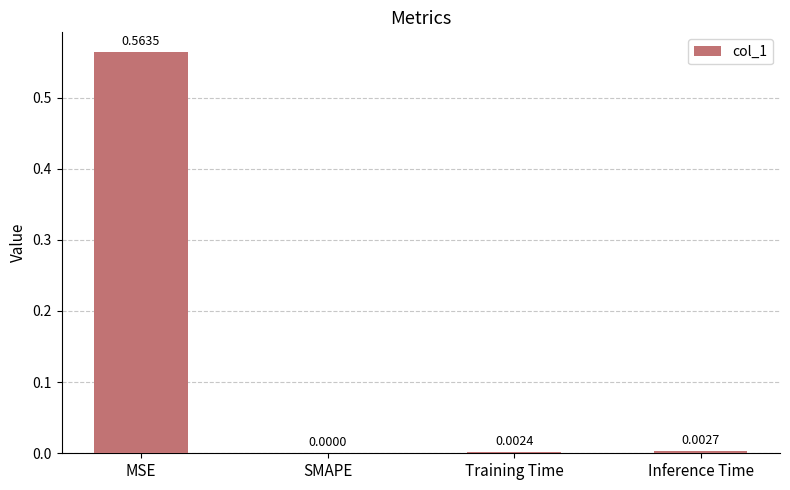

Which category has the highest value across all series?

MSE